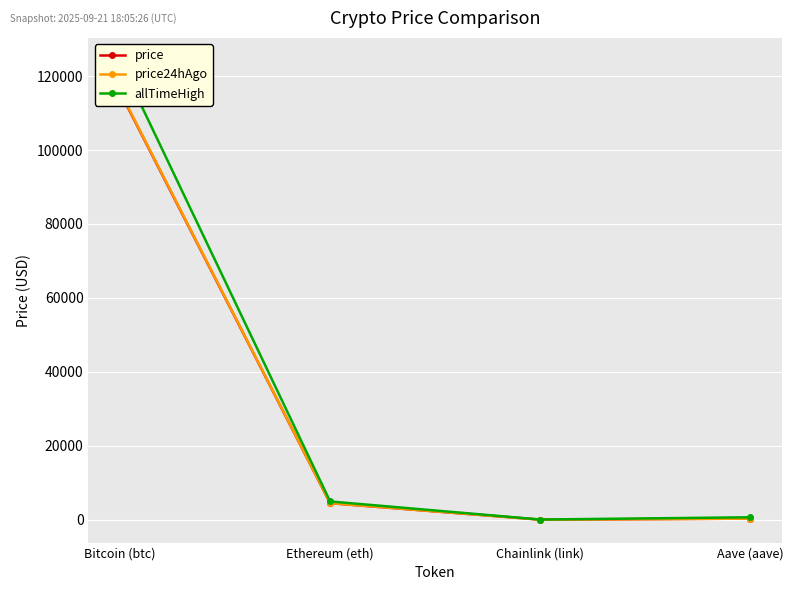

At how many categories does at least one series exceed 50296?

1